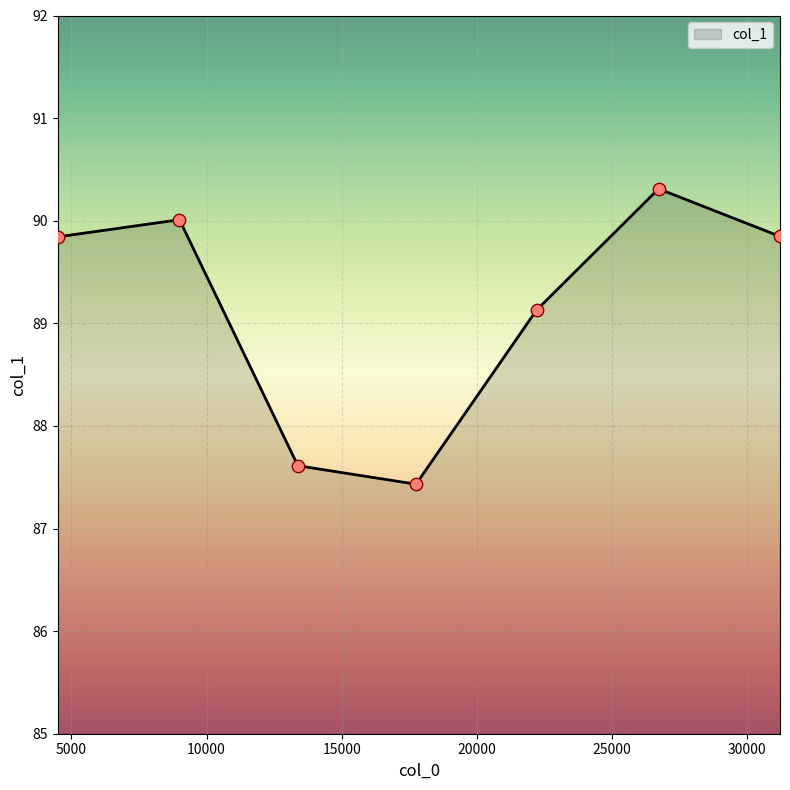

What is the minimum value shown in the chart?

87.4